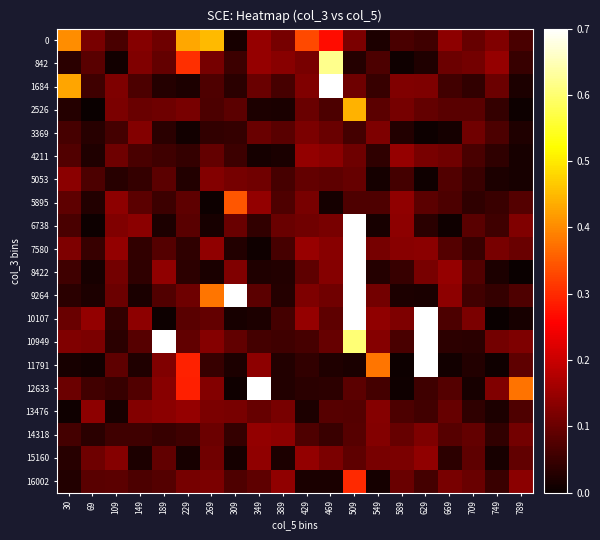

Which has a higher value, 549 or 589?

589